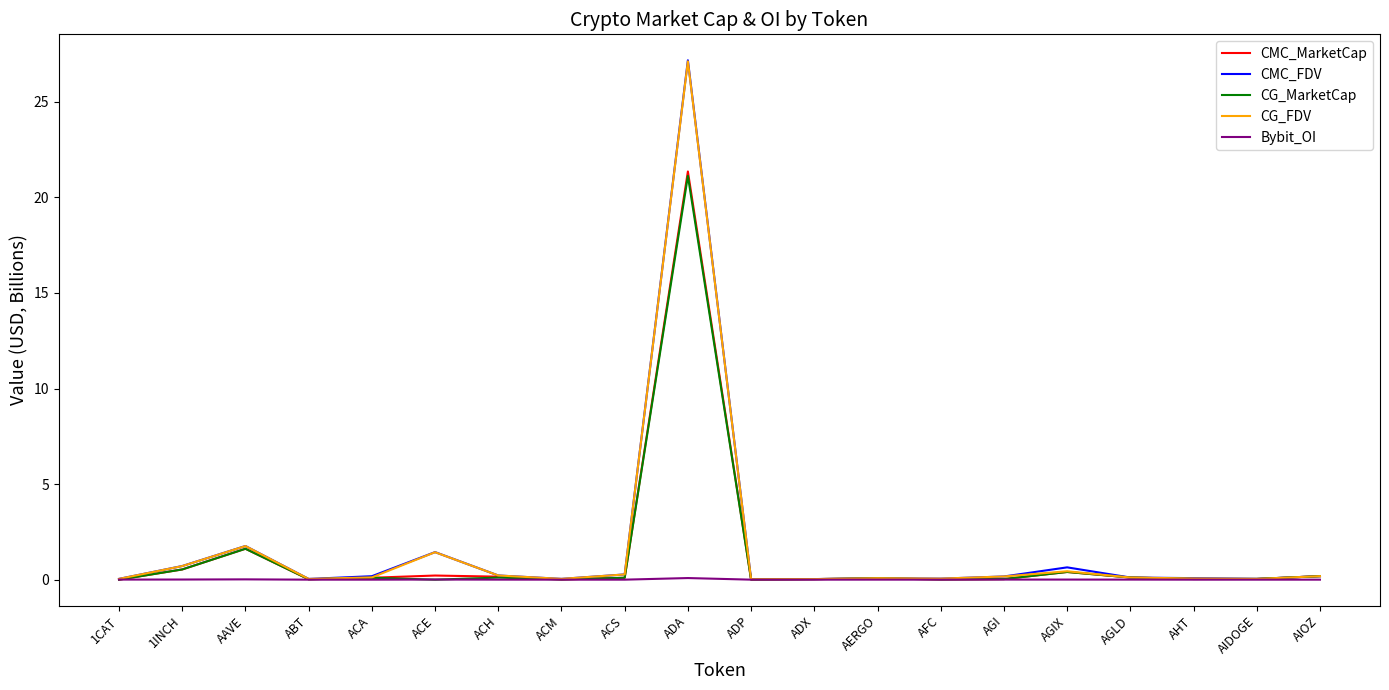

Which series has the largest range (max minus min)?

CMC_FDV